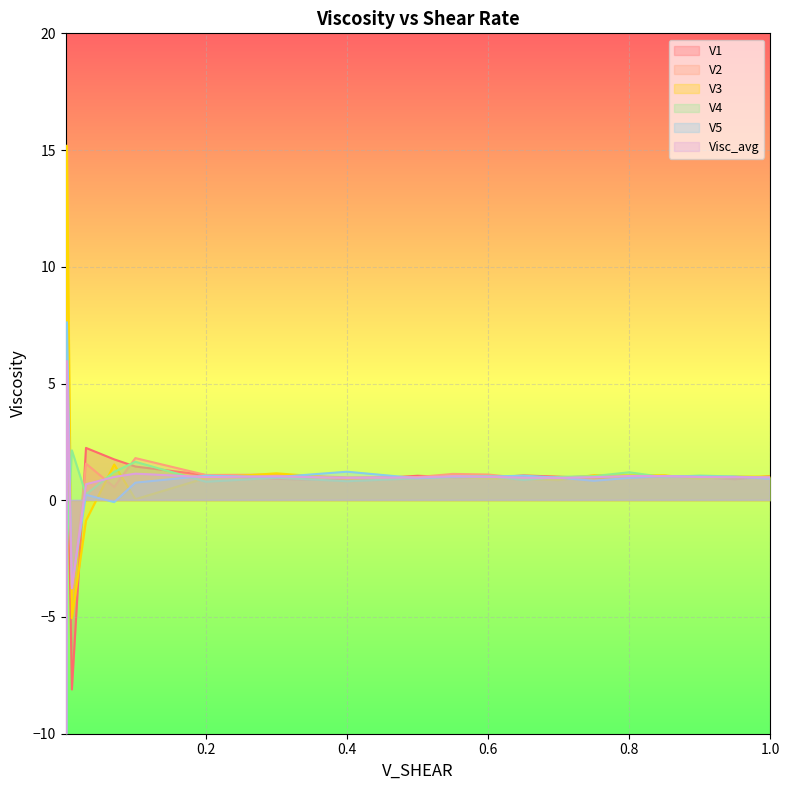

Is it true that V3 equals 1.0 at 0.2?

True